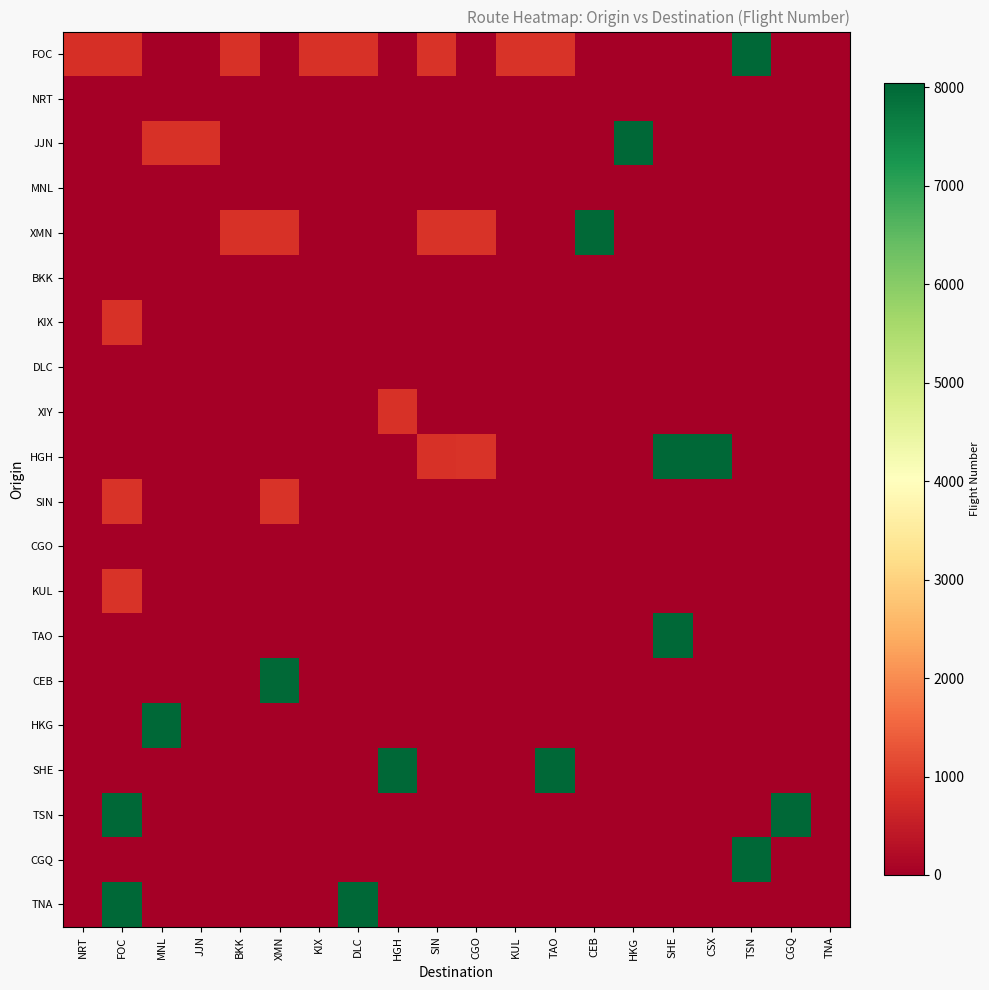

At how many categories does at least one series exceed 1629?

12